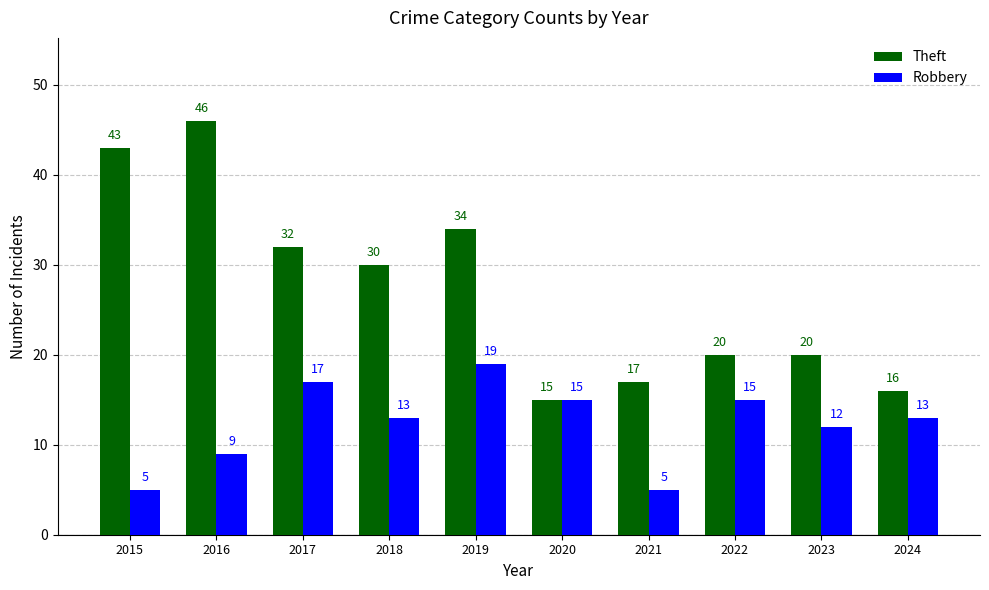

Reading left to right, list all the values displayed in this chart.

Theft: 43	46	32	30	34	15	17	20	20	16
Robbery: 5	9	17	13	19	15	5	15	12	13